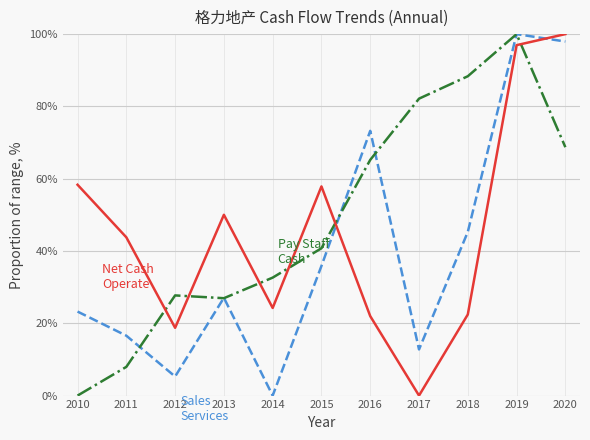

Does the chart display data point markers on the line(s)?

No